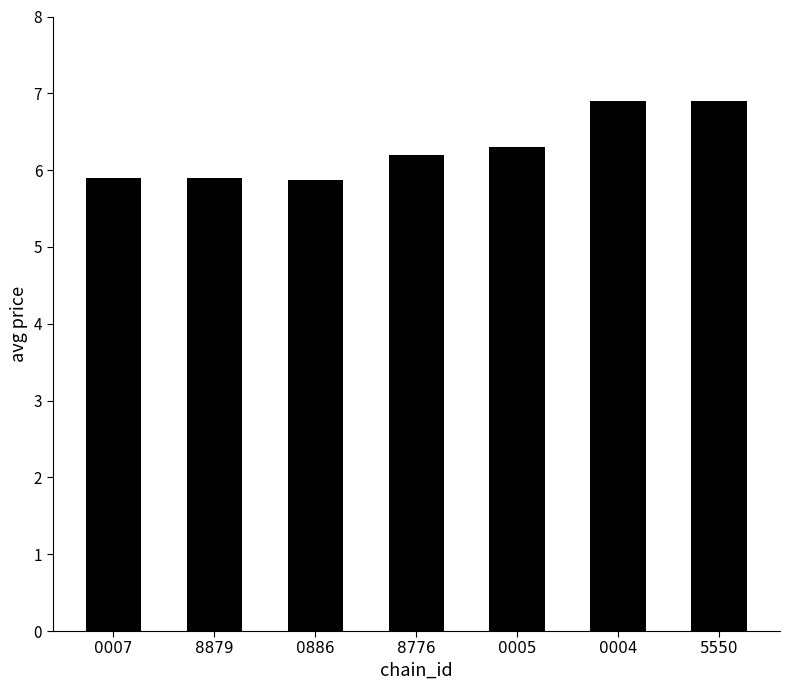

What is the value of the 2nd bar from the left?

5.9